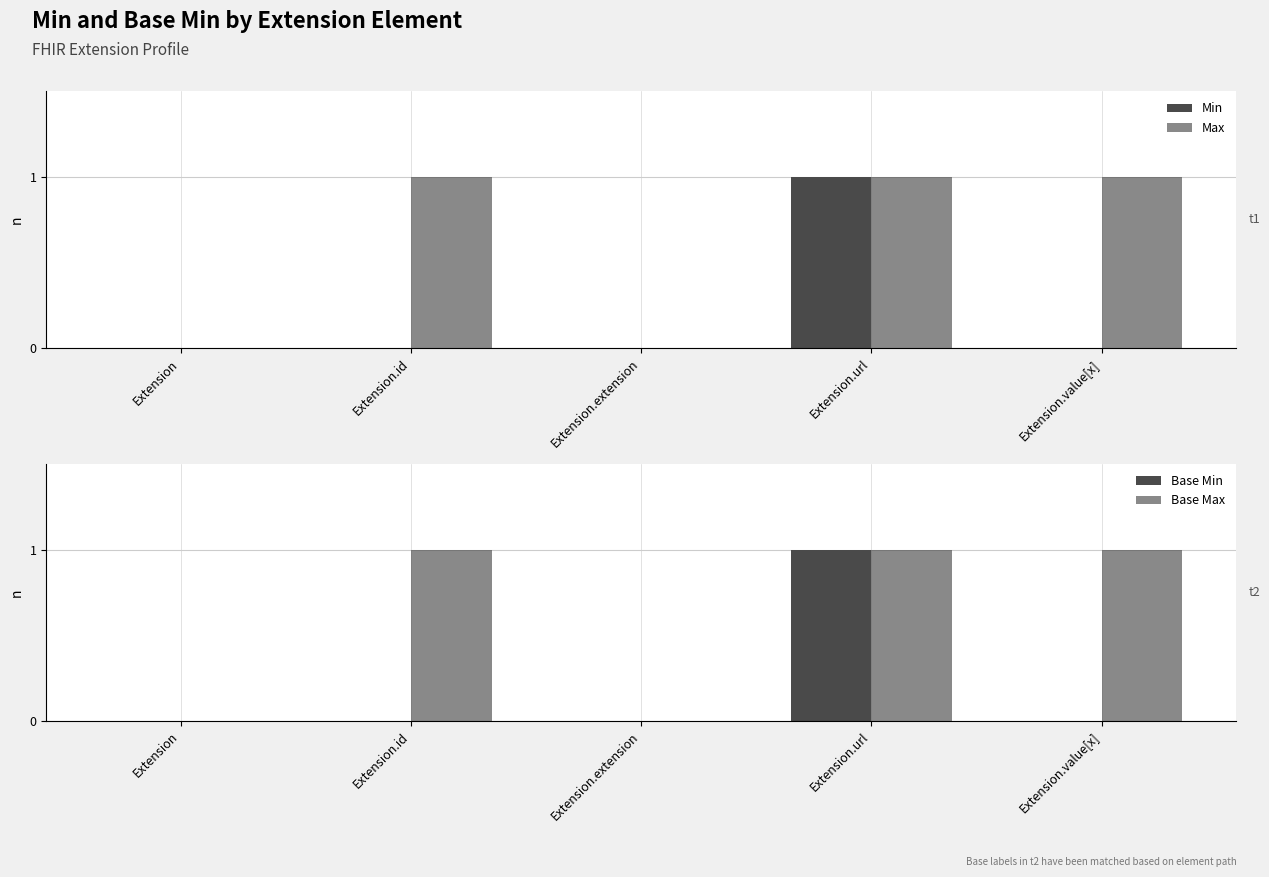

How many distinct data groups are displayed?

4